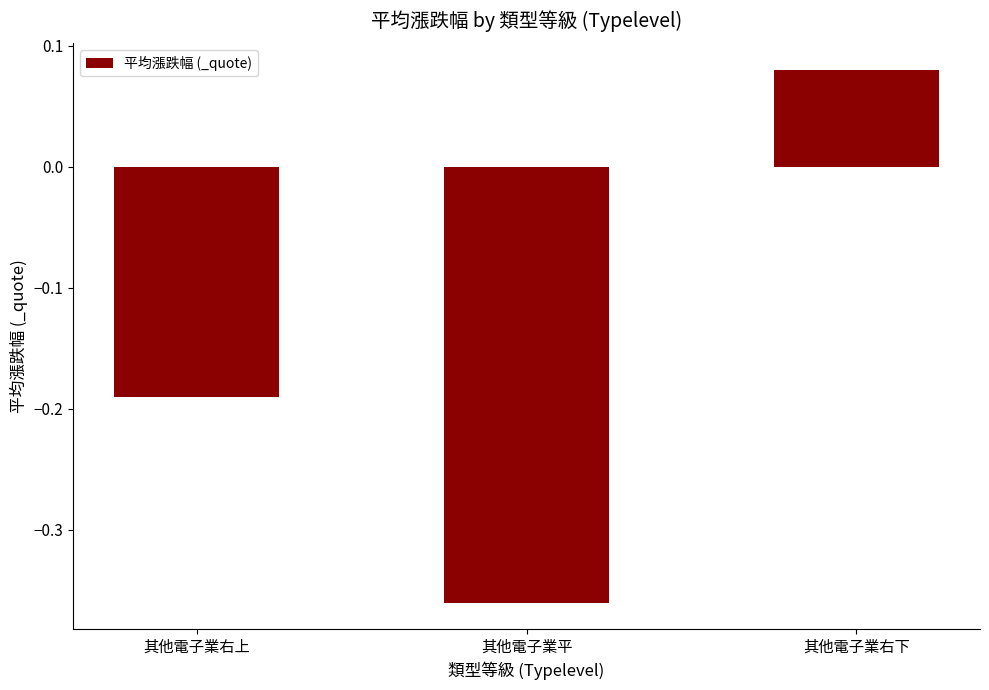

What is the difference between the values at 其他電子業平 and 其他電子業右上?

0.2